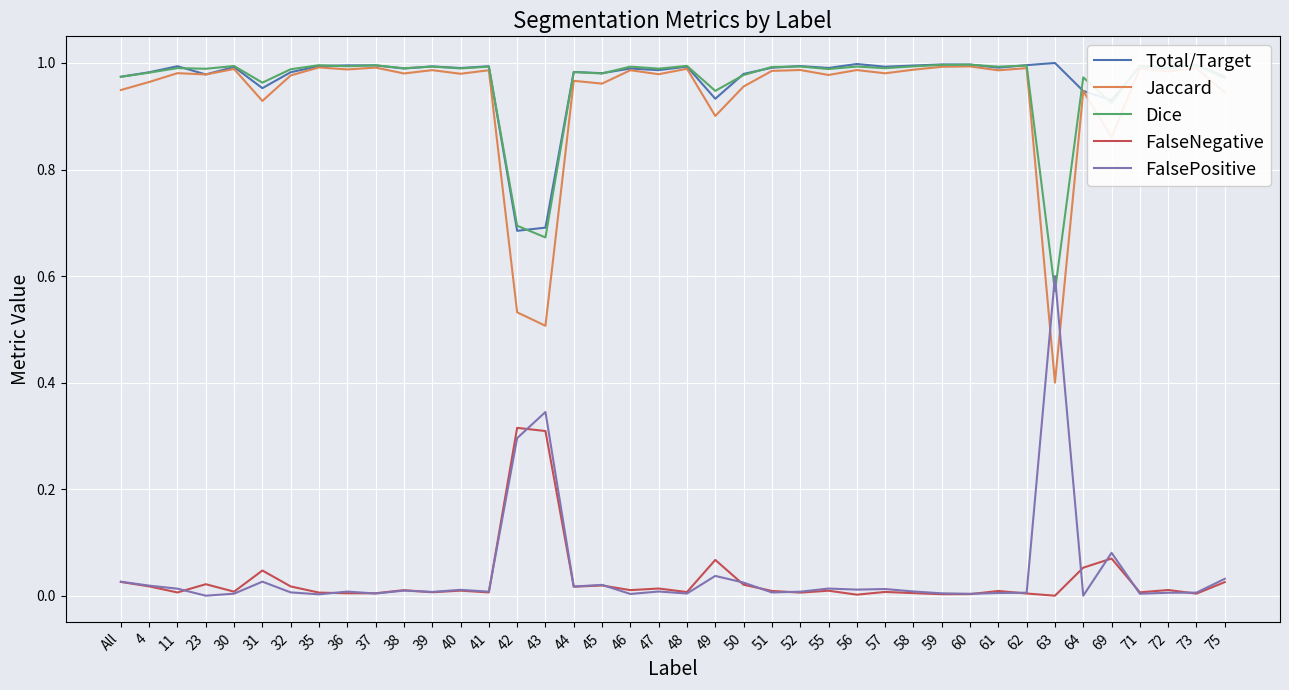

Which category has the lowest value in the Jaccard series?

63